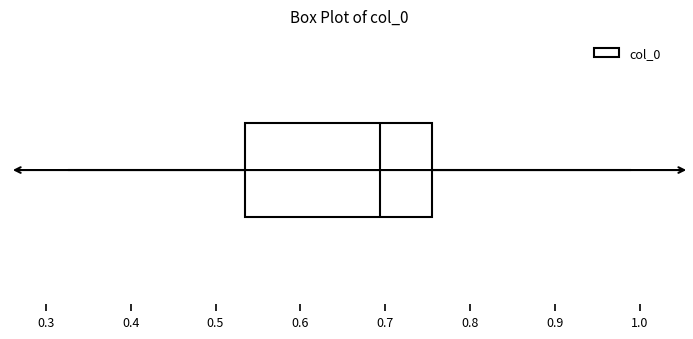

Where is the right edge of the box on the x-axis? The values are not printed on the chart, so give them approximately, as read against the axis.

0.75